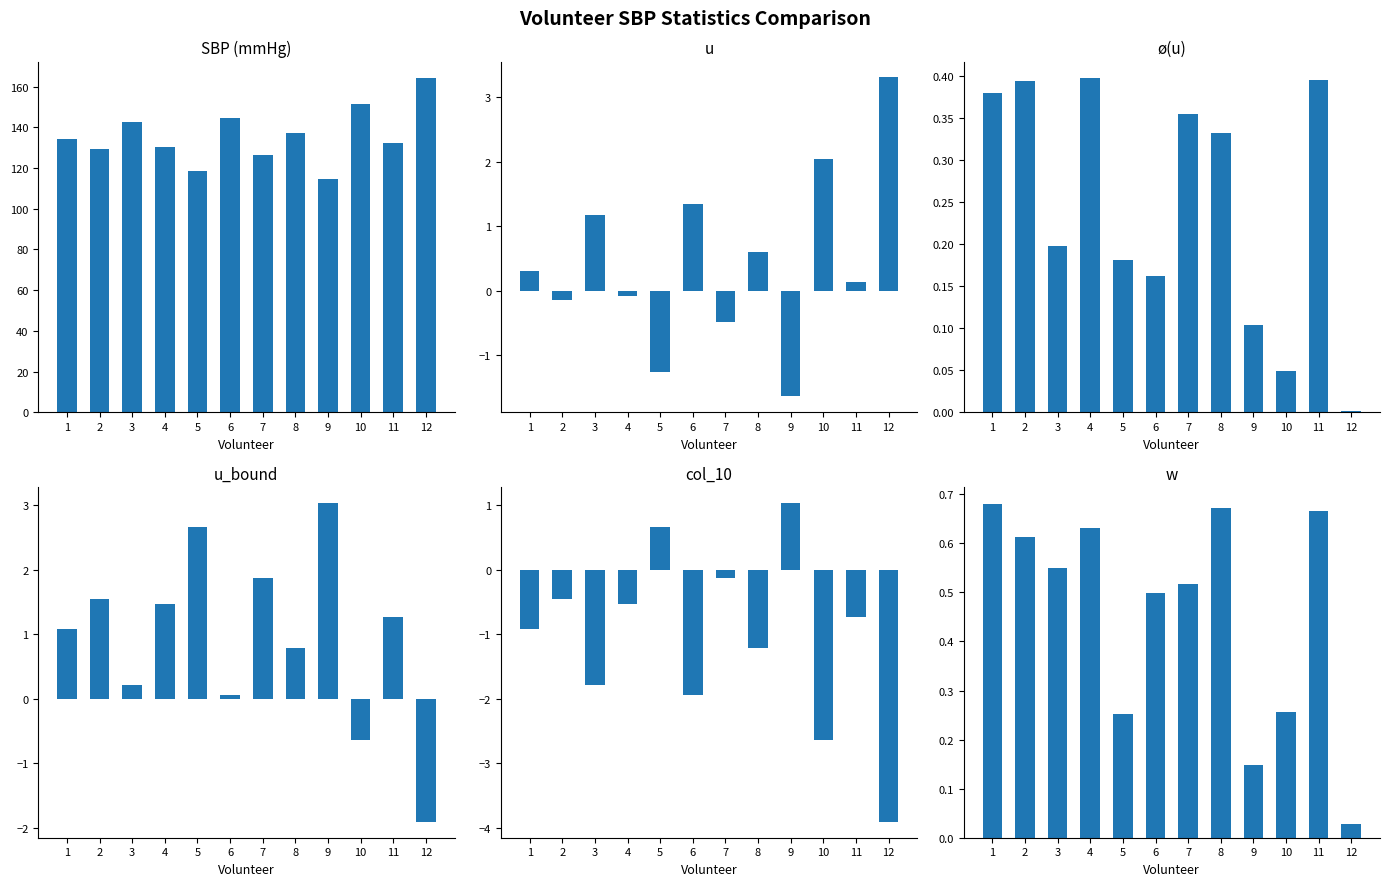

List the series in order of their peak value, highest first.

SBP (mmHg), u, u_bound, col_10, w, ø(u)